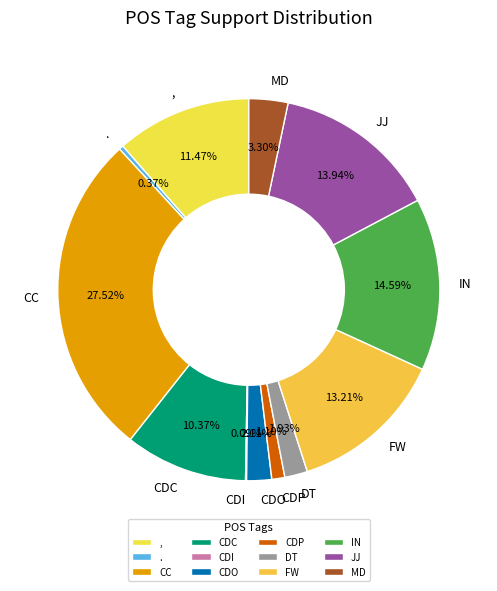

Is MD the majority of the pie?

No